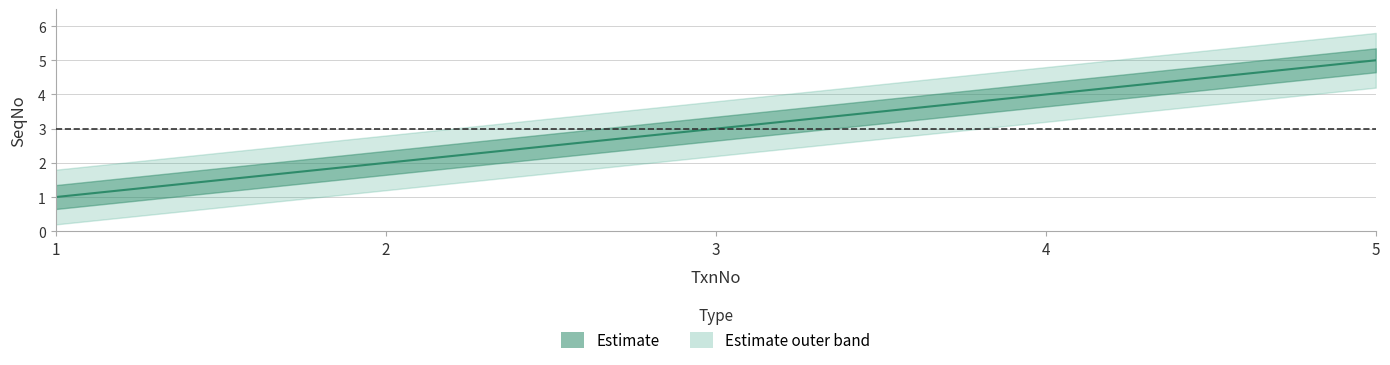

Reading left to right, transcribe all the data shown in this chart.

1	2	3	4	5